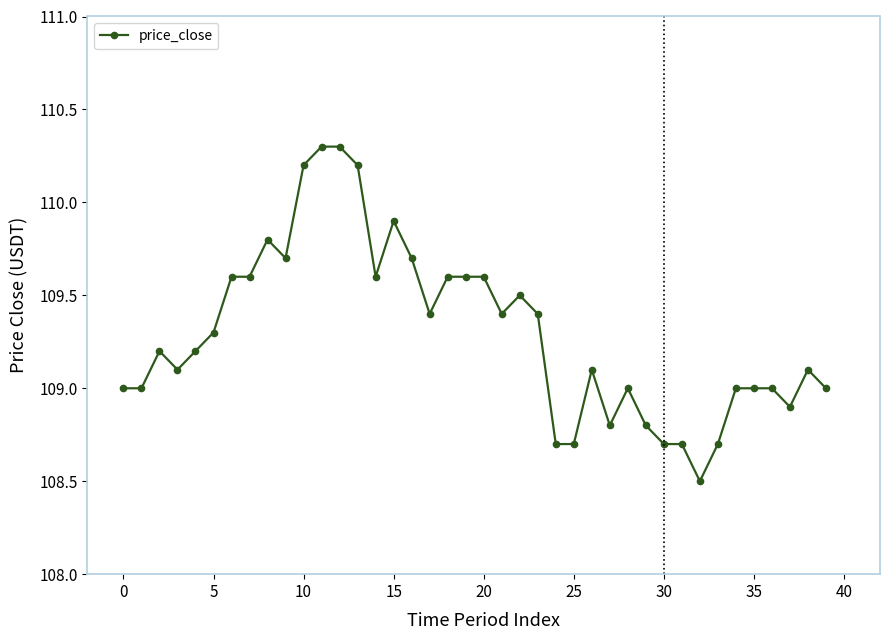

What is the smallest value displayed?

108.5